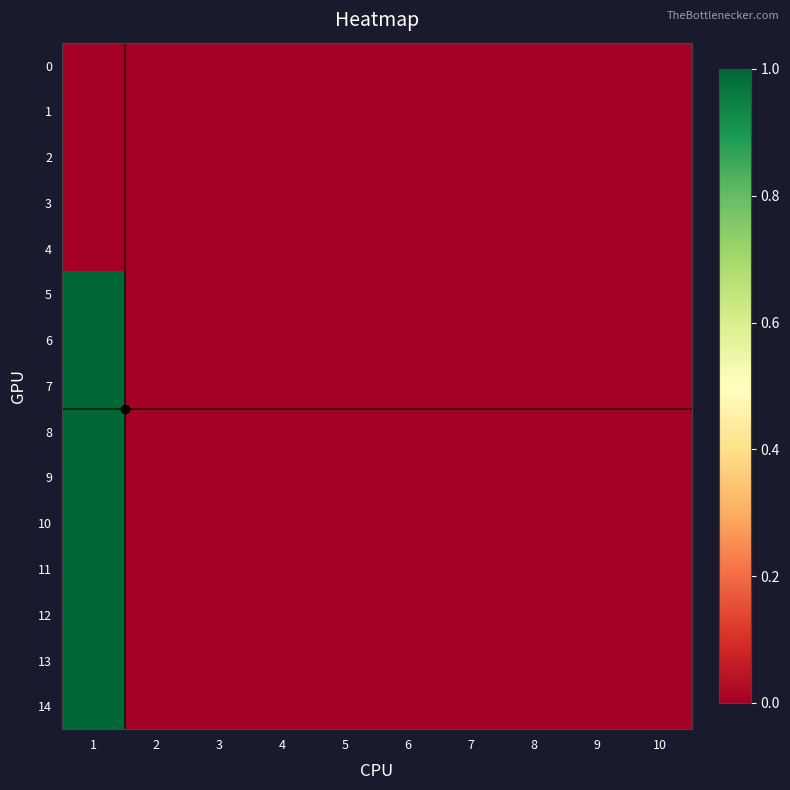

Between 1 and 9, which series saw the biggest shift?

5